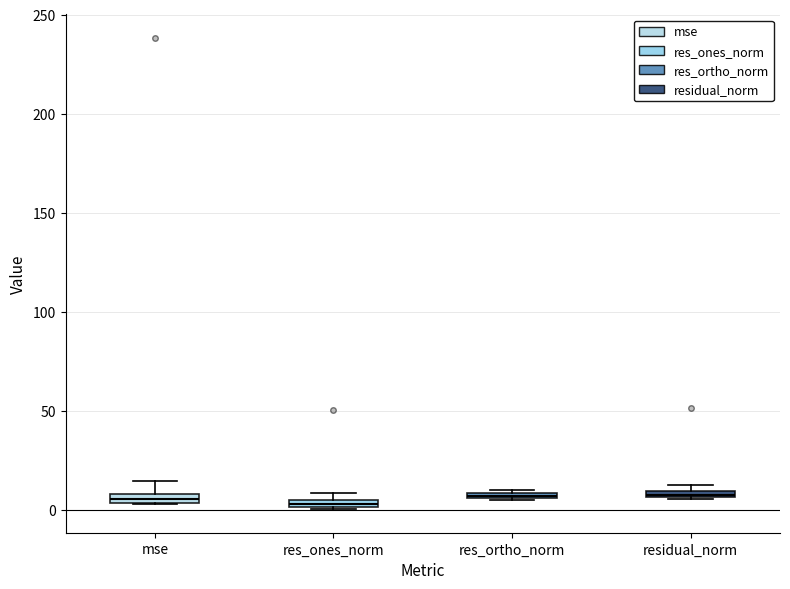

Where is the lower edge of the box for res_ortho_norm on the y-axis? The values are not printed on the chart, so give them approximately, as read against the axis.

5